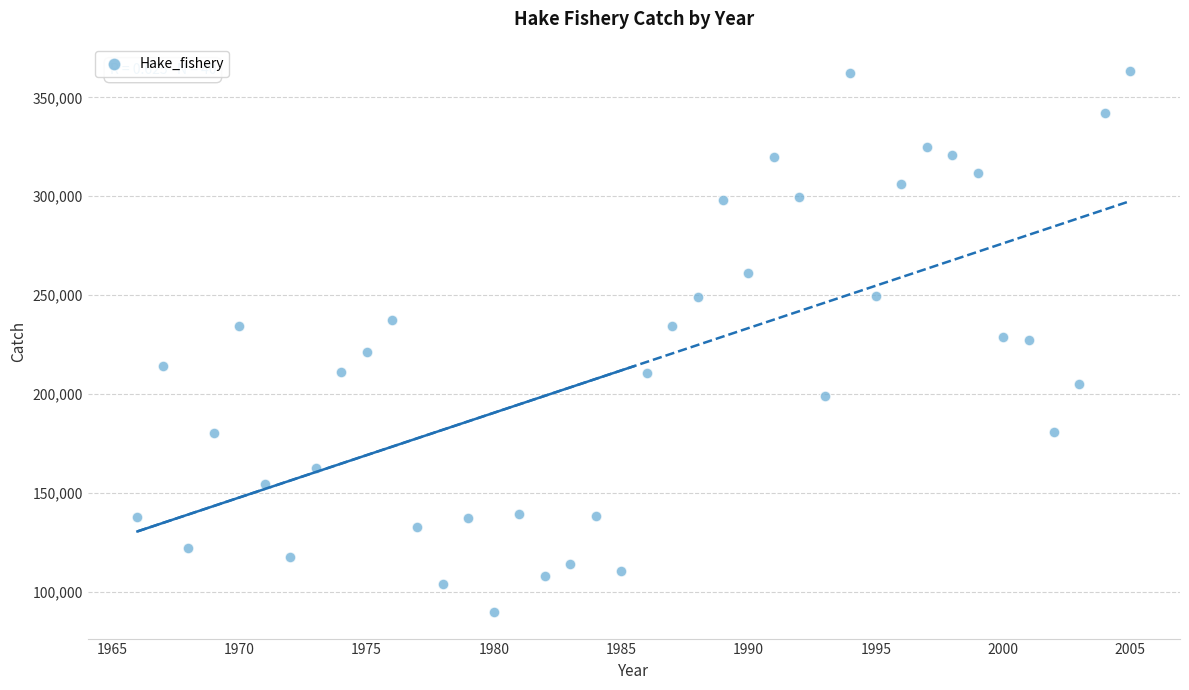

What is the range of X values (max minus min)?

39.0